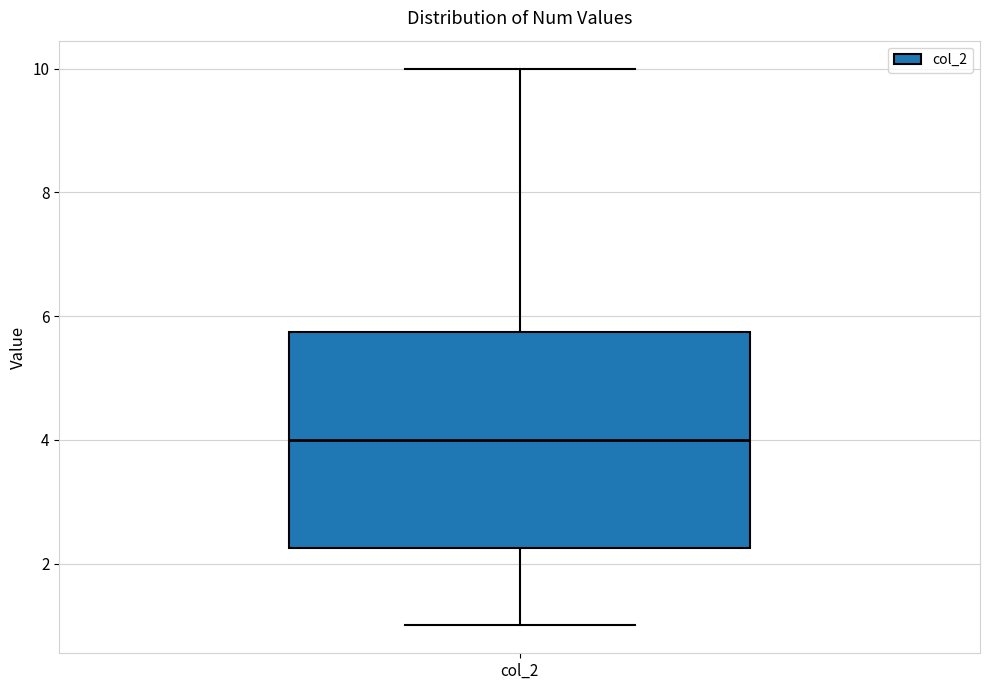

Where does the lower whisker of the box for col_2 end on the y-axis? The values are not printed on the chart, so give them approximately, as read against the axis.

1.0